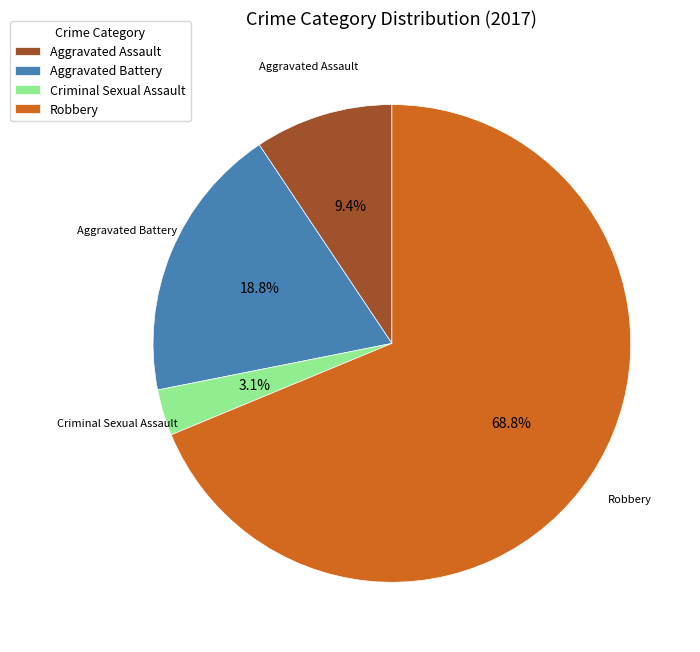

How many slices are in this pie chart?

4